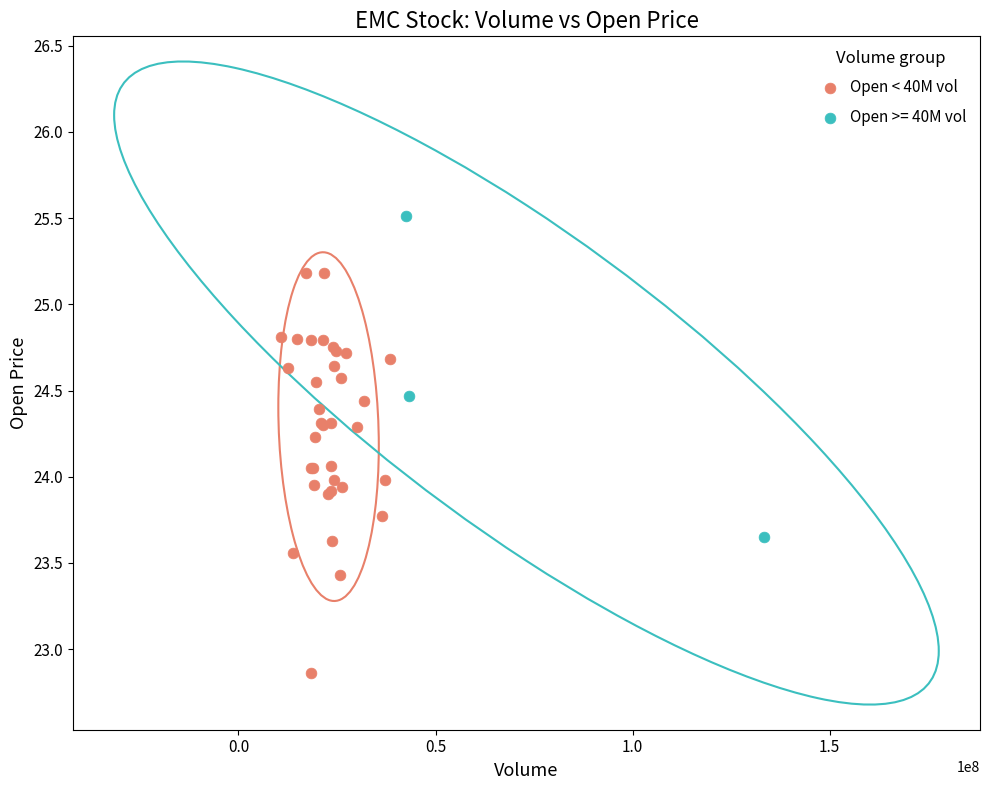

Which series contains the highest Y value?

Open >= 40M vol